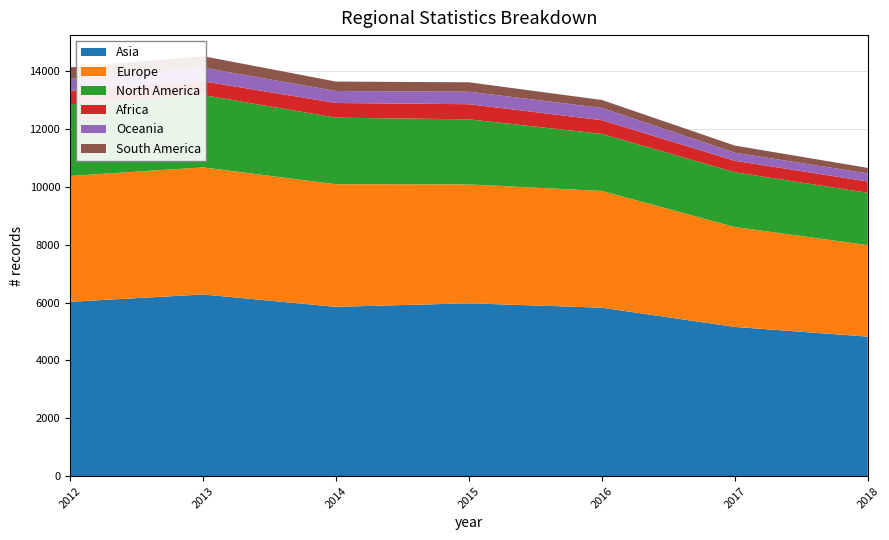

Reading left to right, list all the values displayed in this chart.

Asia: 6027	6280	5853	5974	5824	5158	4823
Europe: 4350	4393	4238	4109	4036	3453	3164
North America: 2477	2502	2300	2251	1970	1894	1806
Africa: 464	474	508	523	476	396	392
Oceania: 411	472	414	431	423	279	281
South America: 398	398	326	326	274	247	189